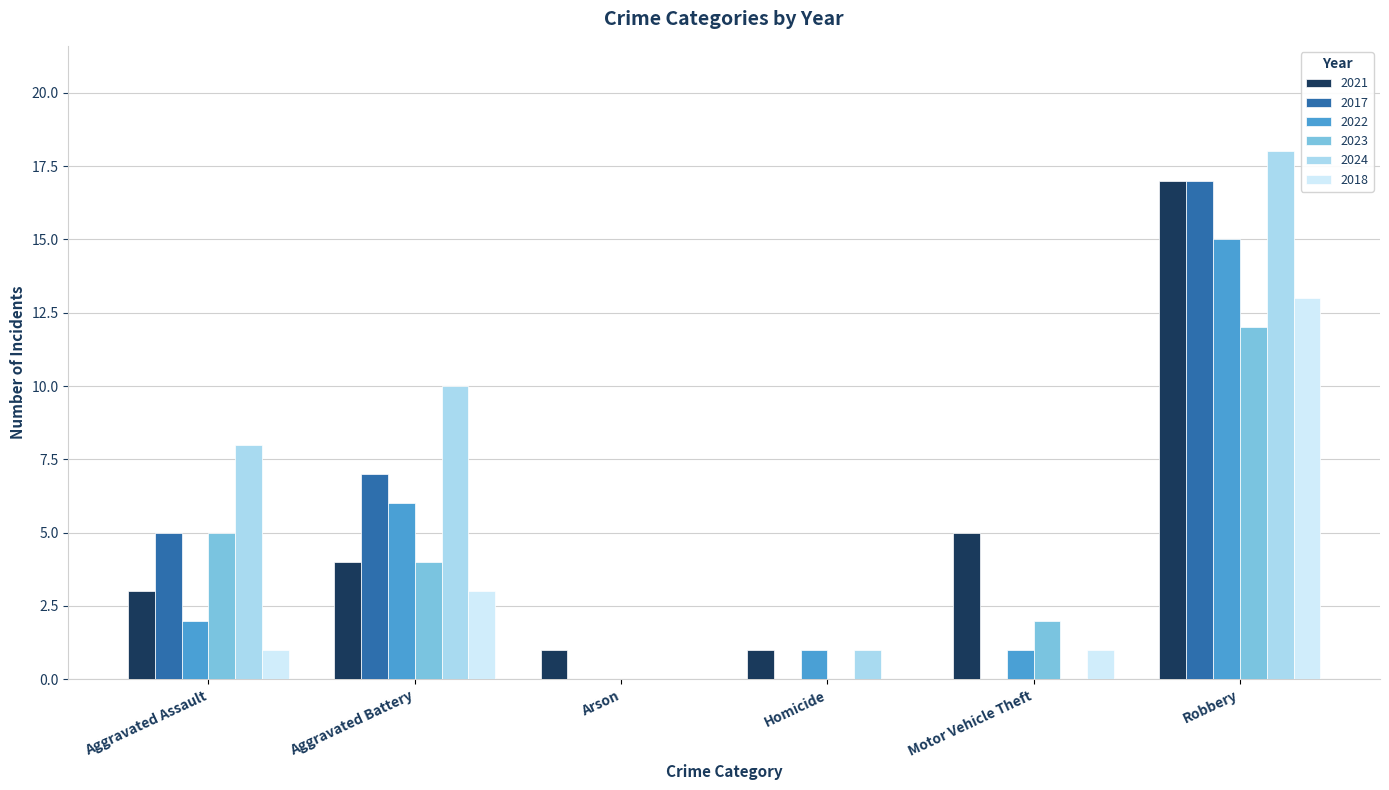

What is the greatest value displayed?

18